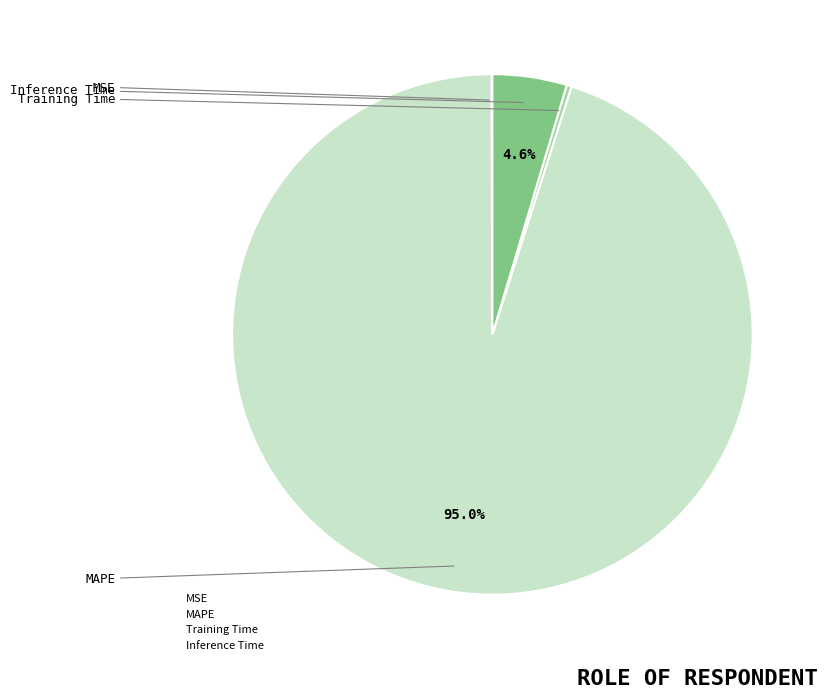

Do Inference Time and Training Time together represent more than half of the pie?

No